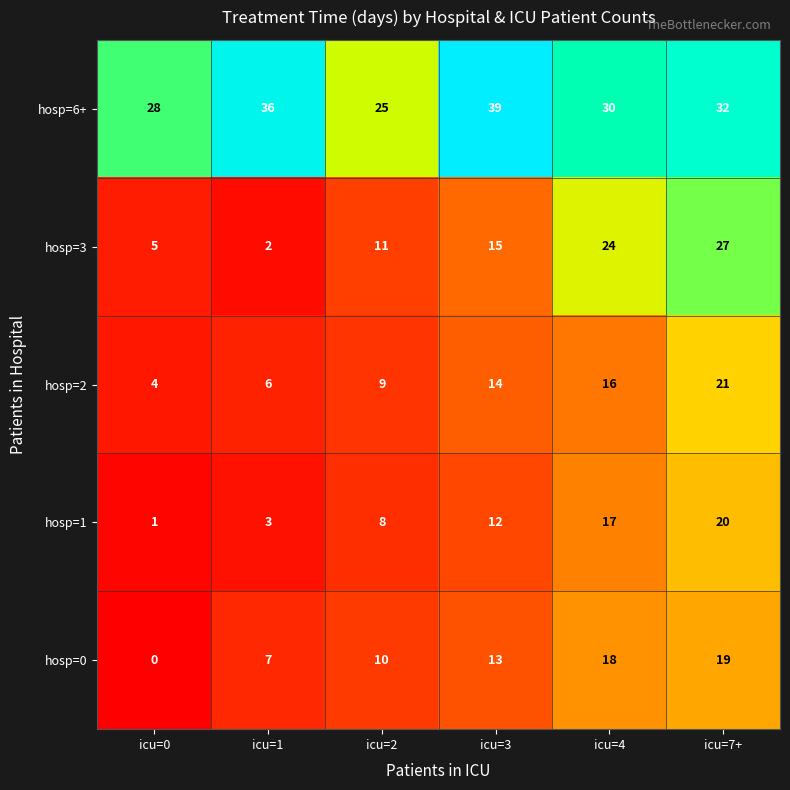

Which series has the widest spread of values?

hosp=3